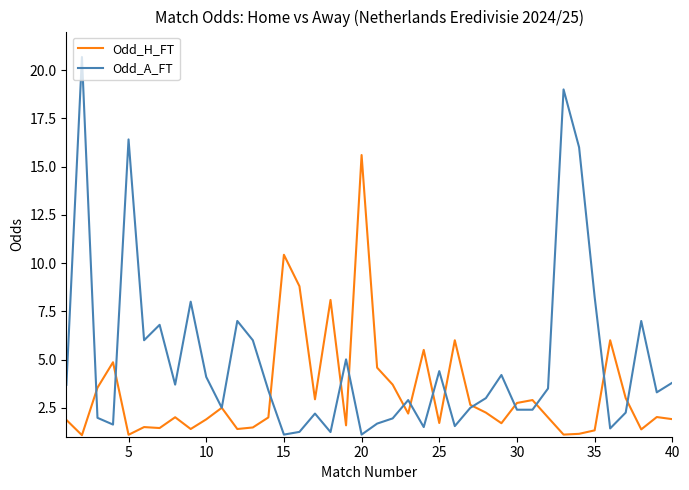

What is the maximum value for Odd_H_FT?

15.6